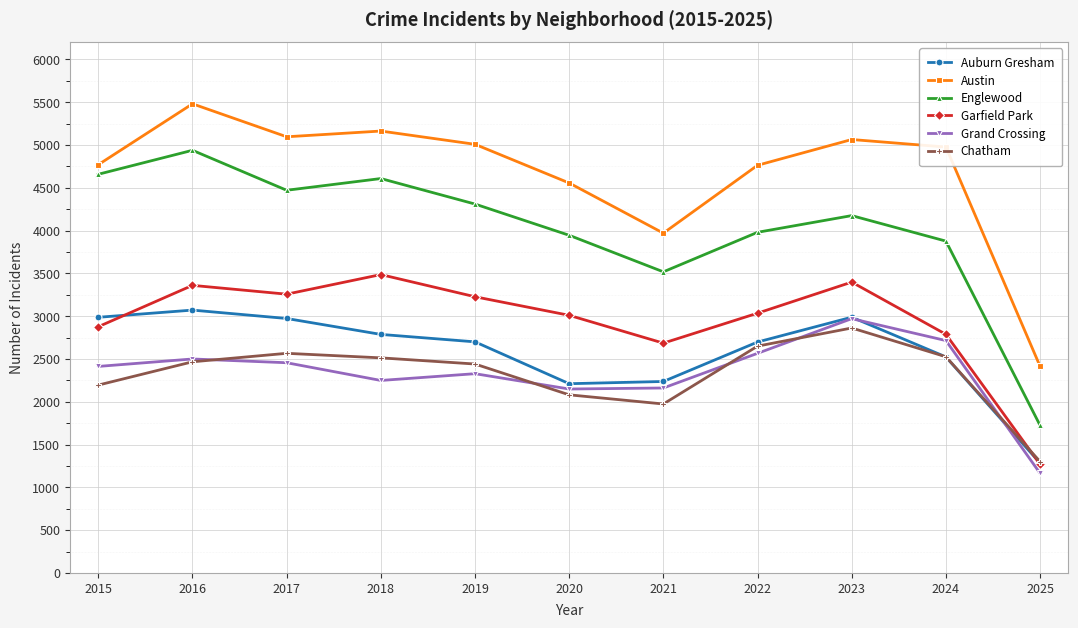

In Grand Crossing, how many points are lower than both neighbors (excluding endpoints)?

2